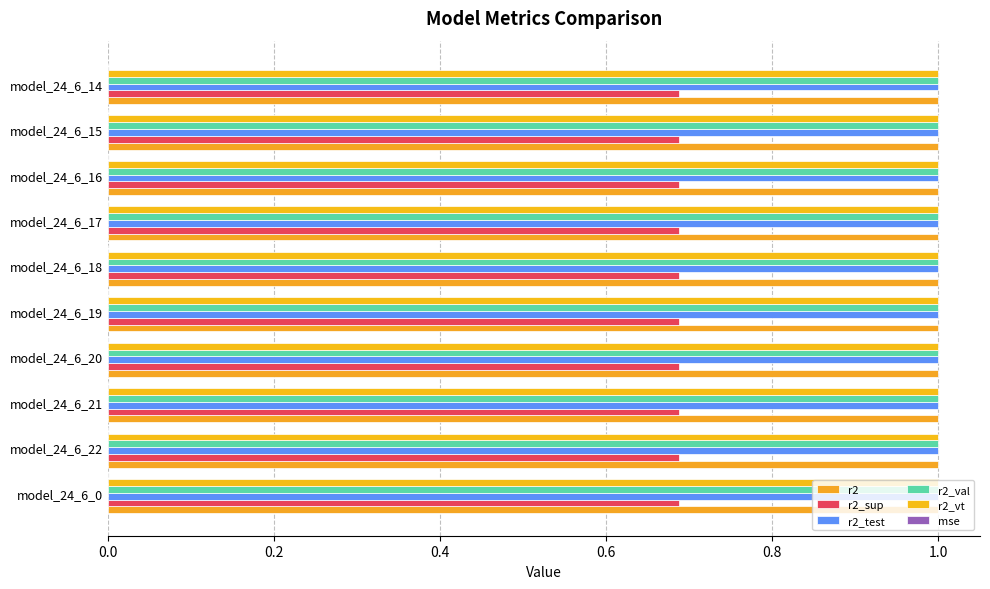

How many categories are shown in the chart?

10